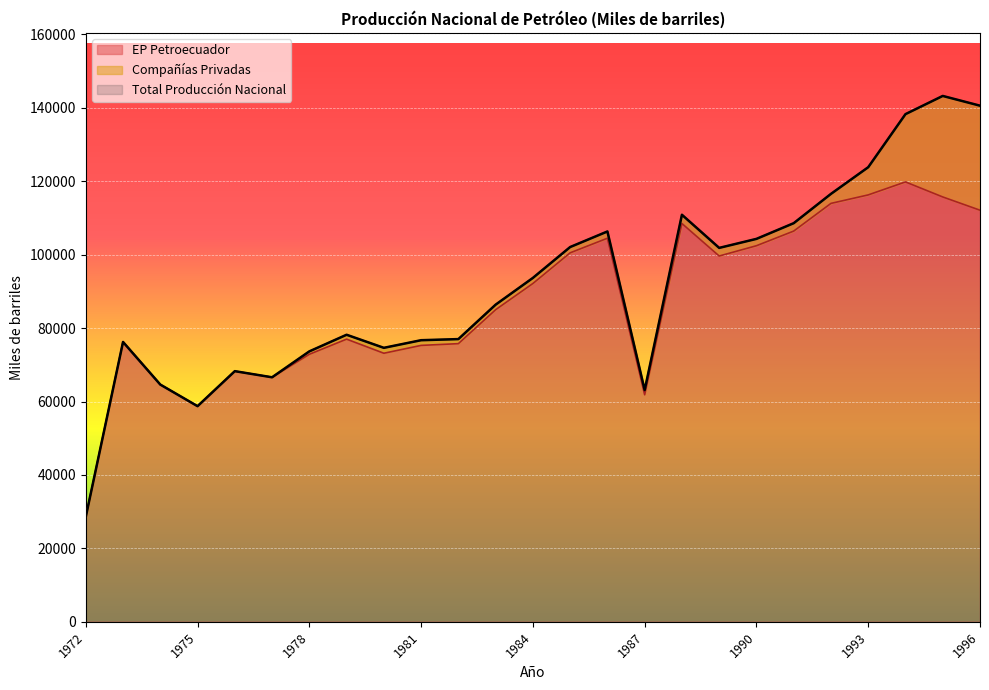

What is the difference between the EP Petroecuador values at 1987 and 1992?

52114